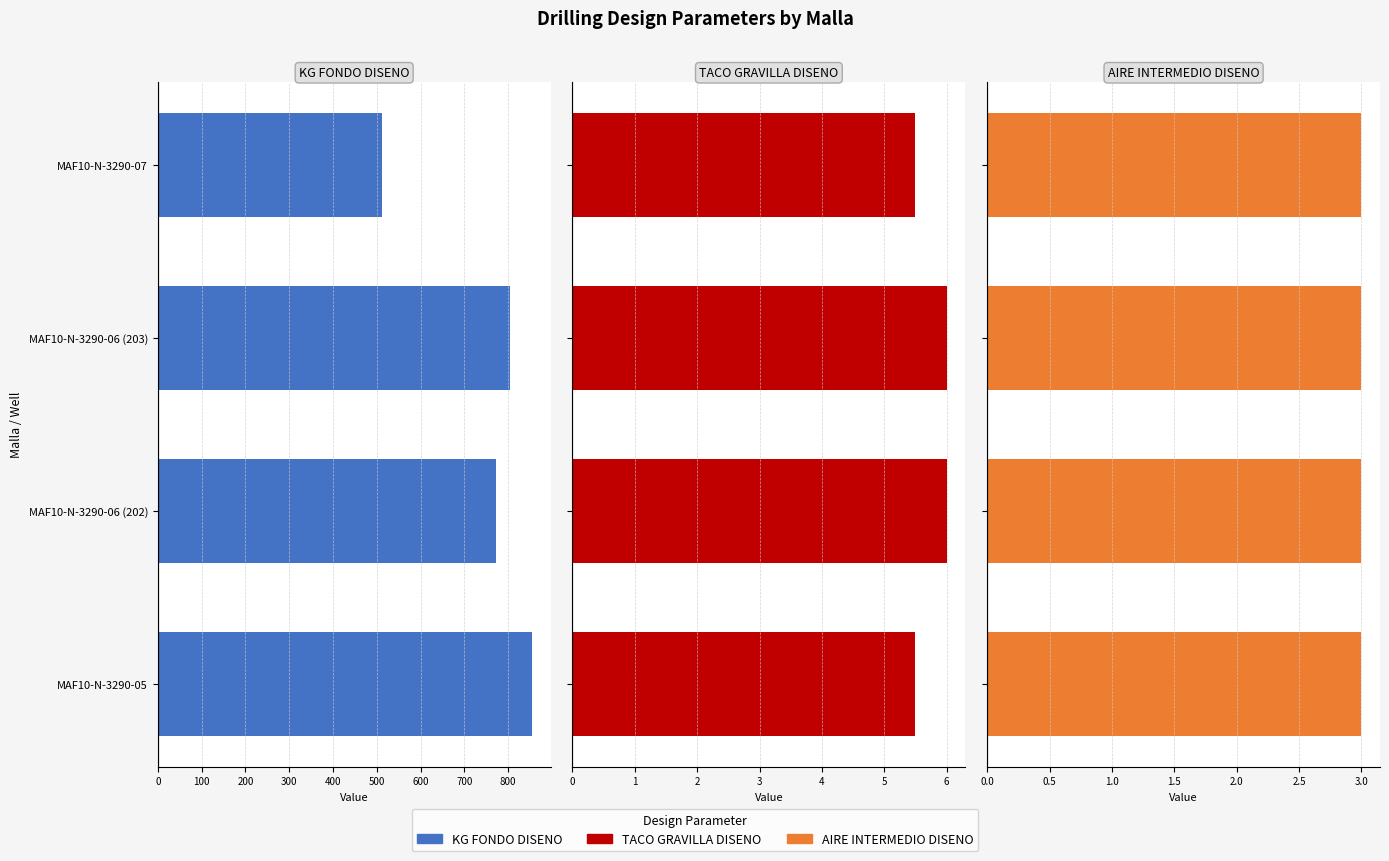

Which series has the largest range (max minus min)?

KG FONDO DISENO